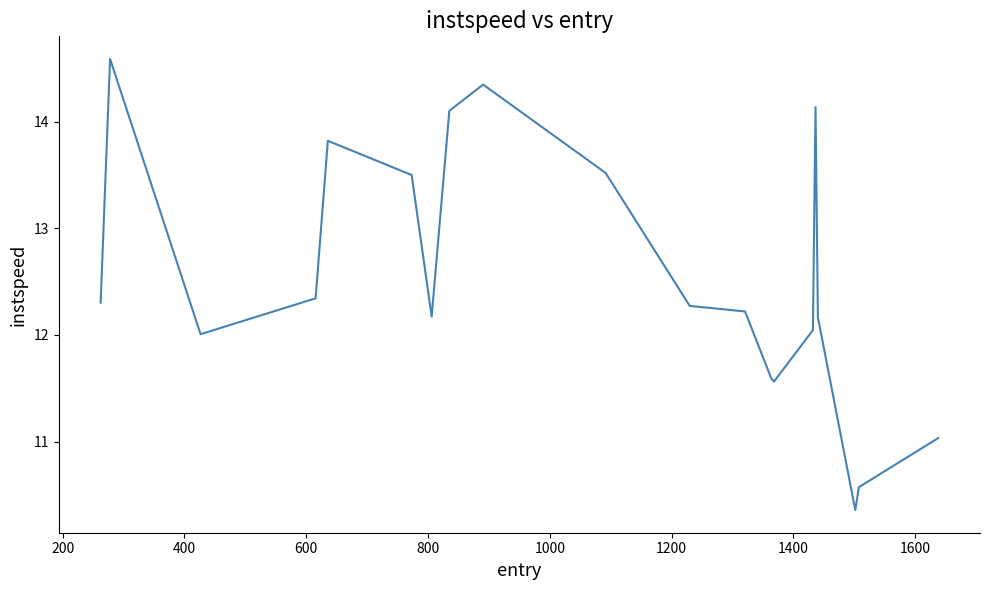

Is this an area chart (filled region under the line)?

No